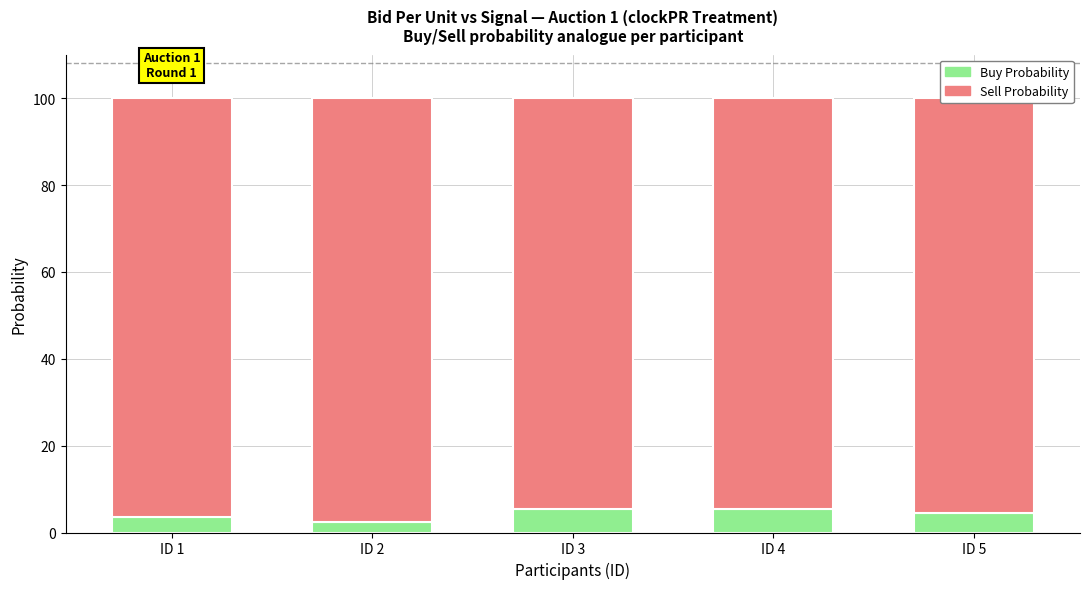

What are all the series names shown in the legend?

Buy Probability, Sell Probability